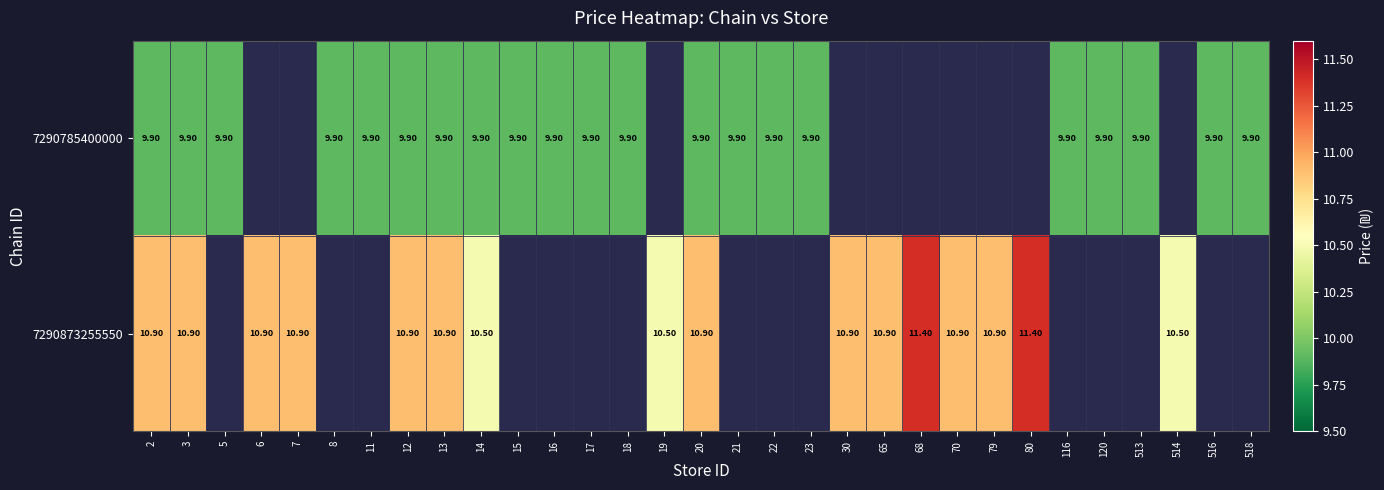

What is the total value across all series at 20?

20.8